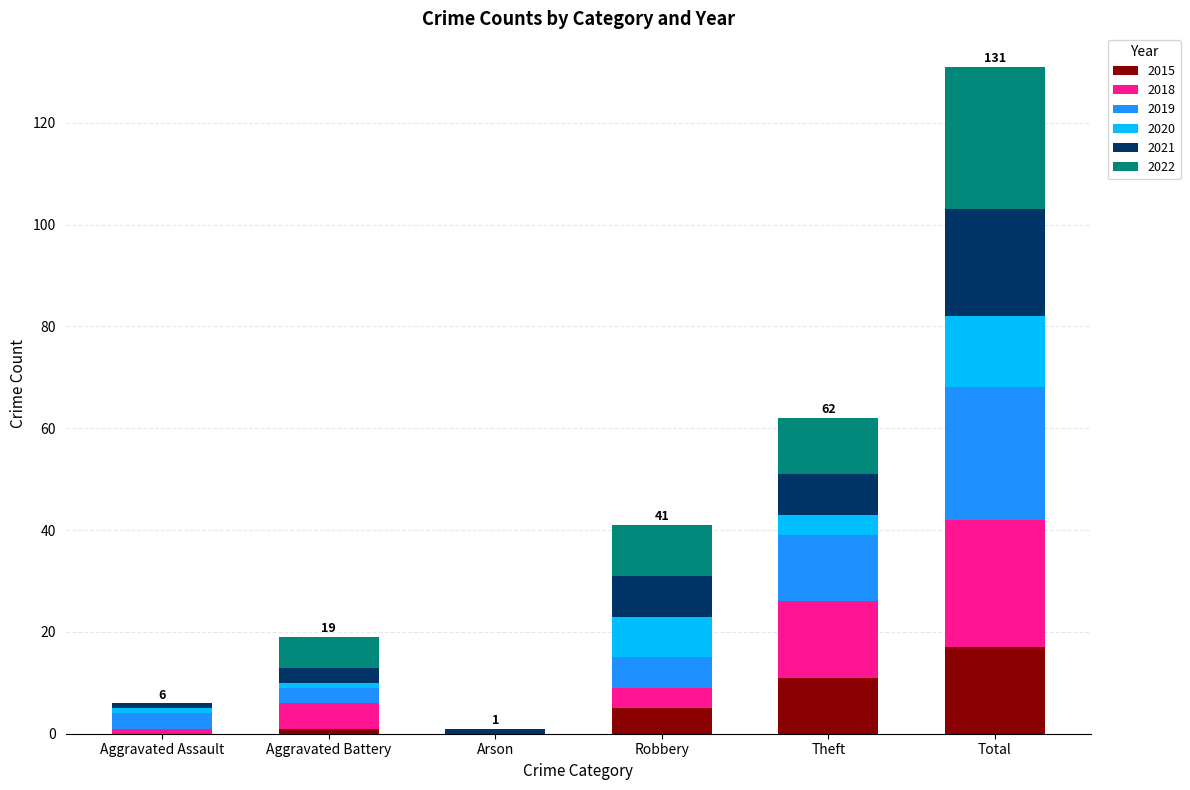

At which category is the sum across all series the highest?

Total